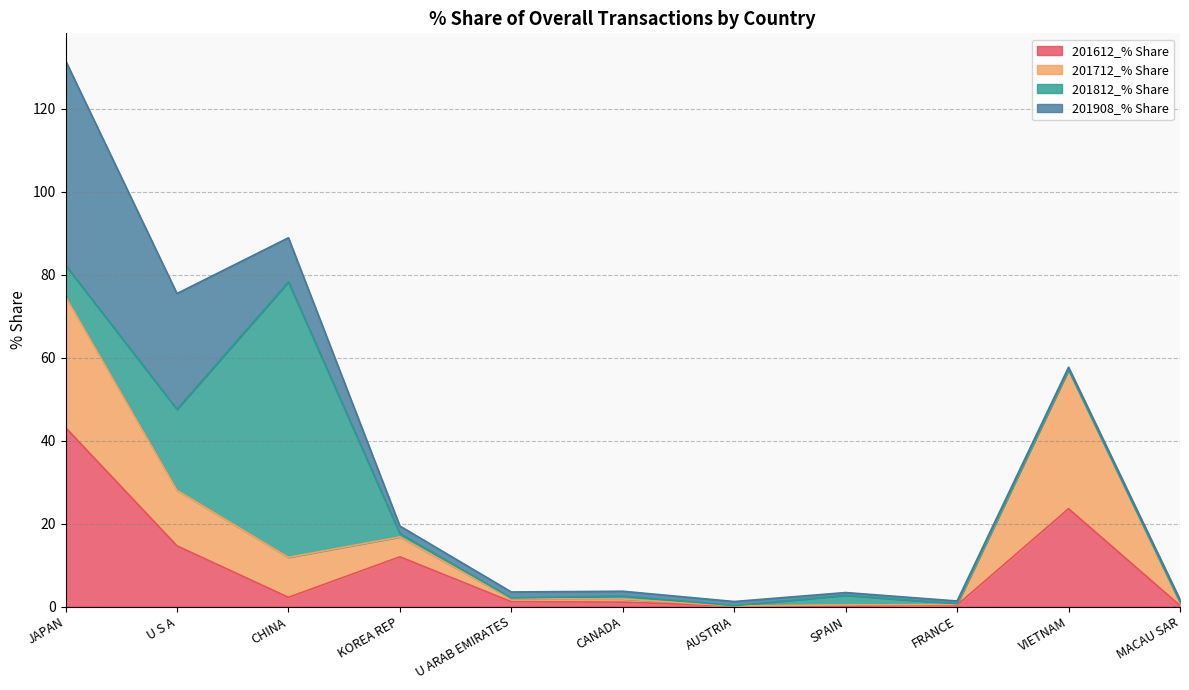

Between which two adjacent categories do 201612_% Share and 201908_% Share first intersect?

CHINA and KOREA REP